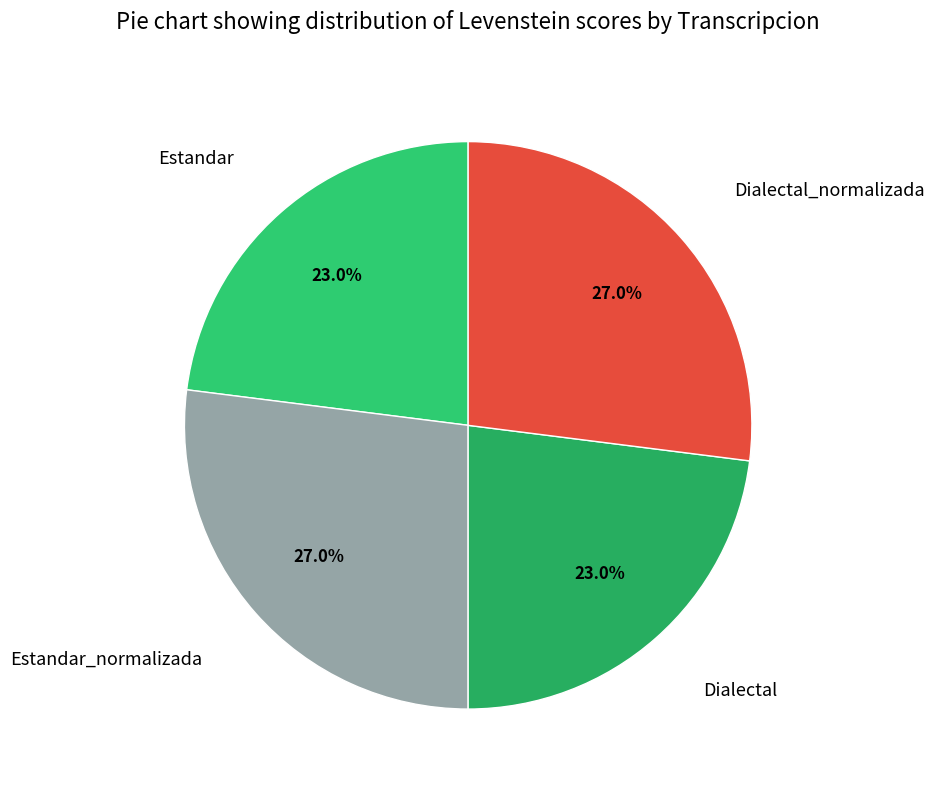

To the nearest percent, what is the average slice percentage?

25%